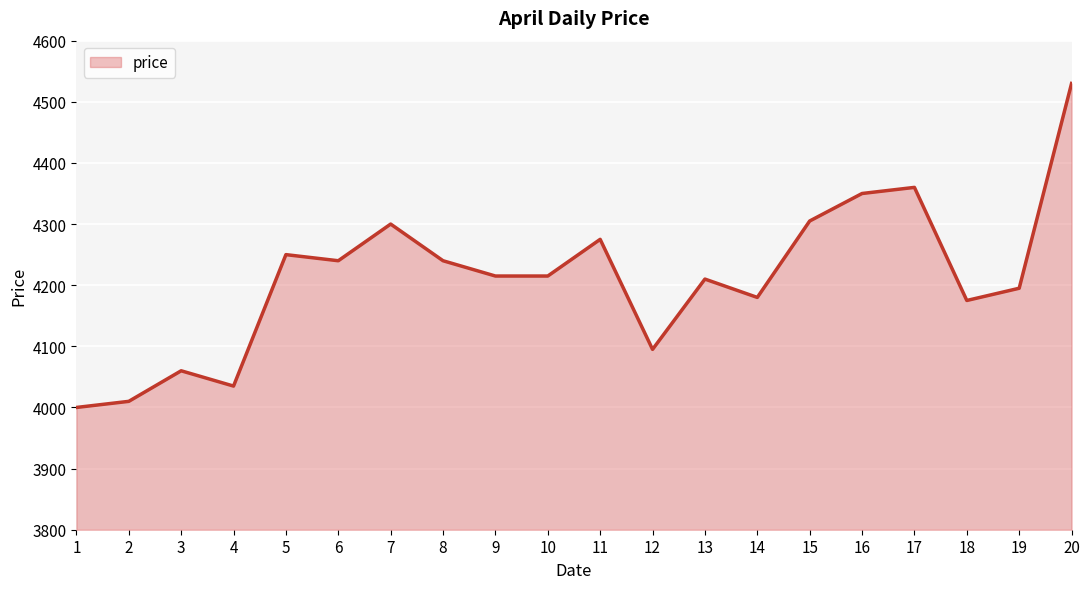

What is the ratio of the value at 2 to the value at 10?

1.0